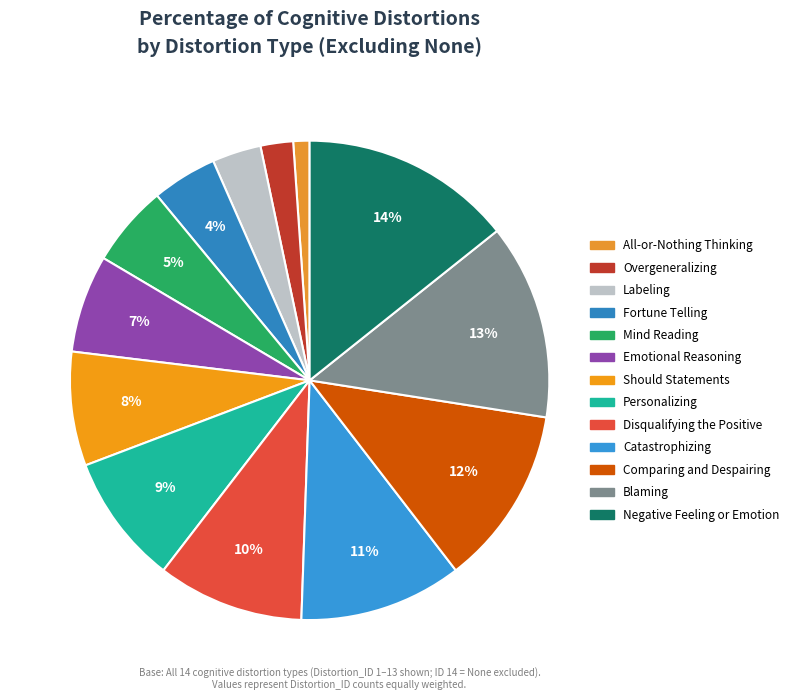

Which category has the smallest portion of the pie?

All-or-Nothing Thinking